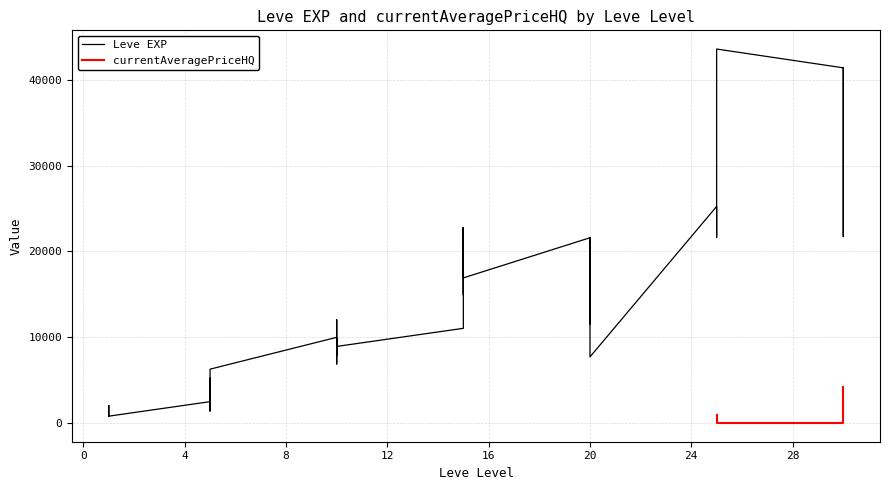

How many points are higher than both their immediate neighbors (excluding endpoints)?

12